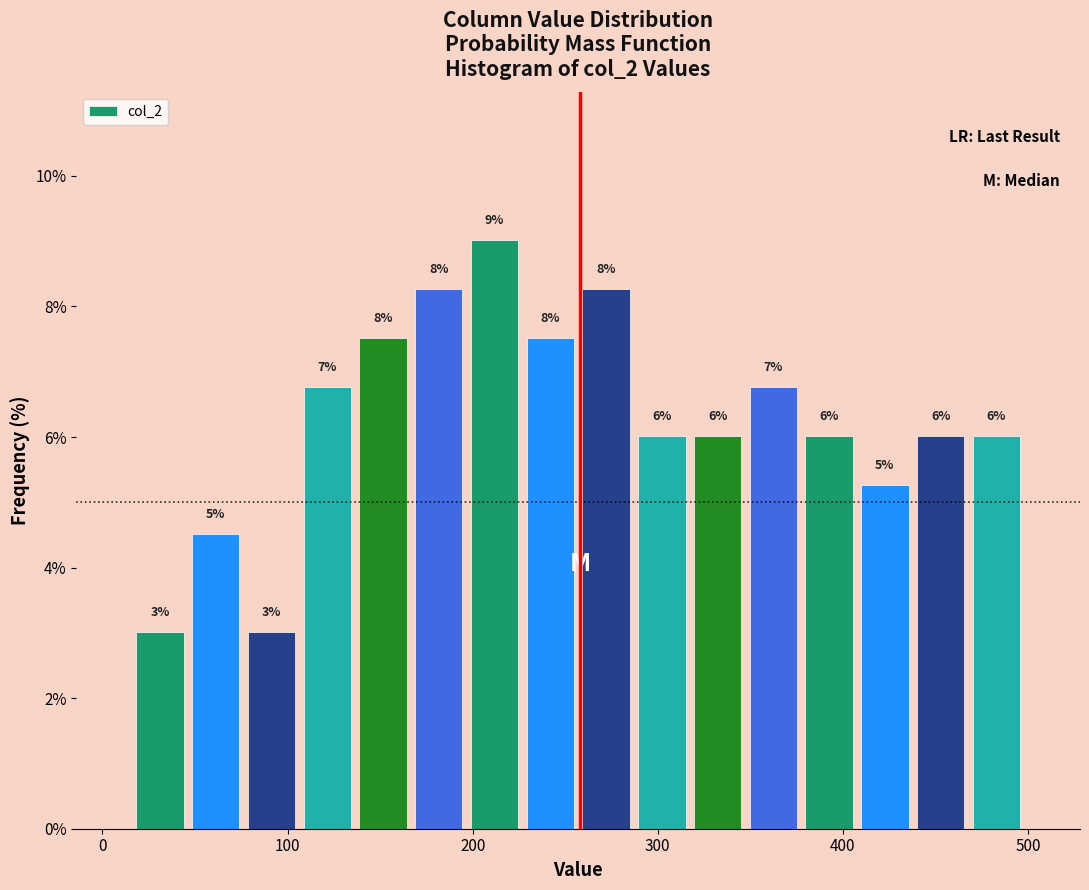

Read against the x-axis, roughly where is the centre of the tallest bar?

210